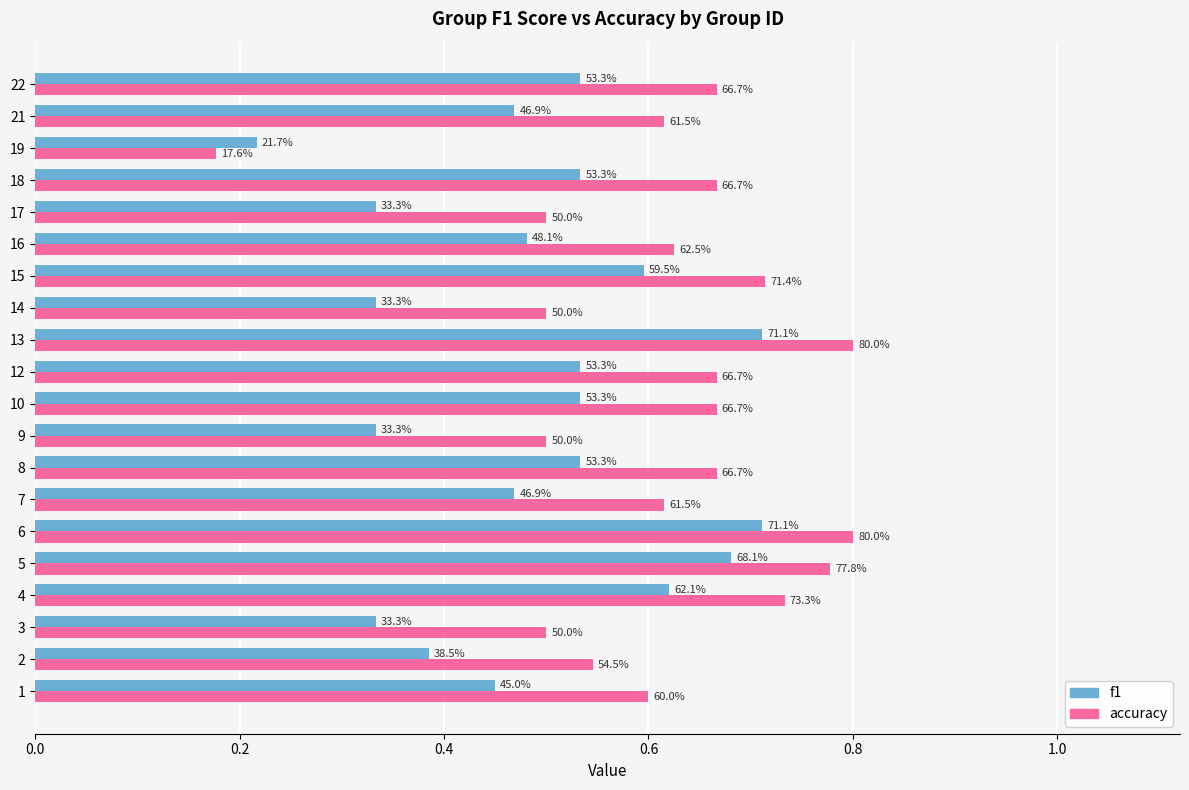

What are all the series names shown in the legend?

f1, accuracy